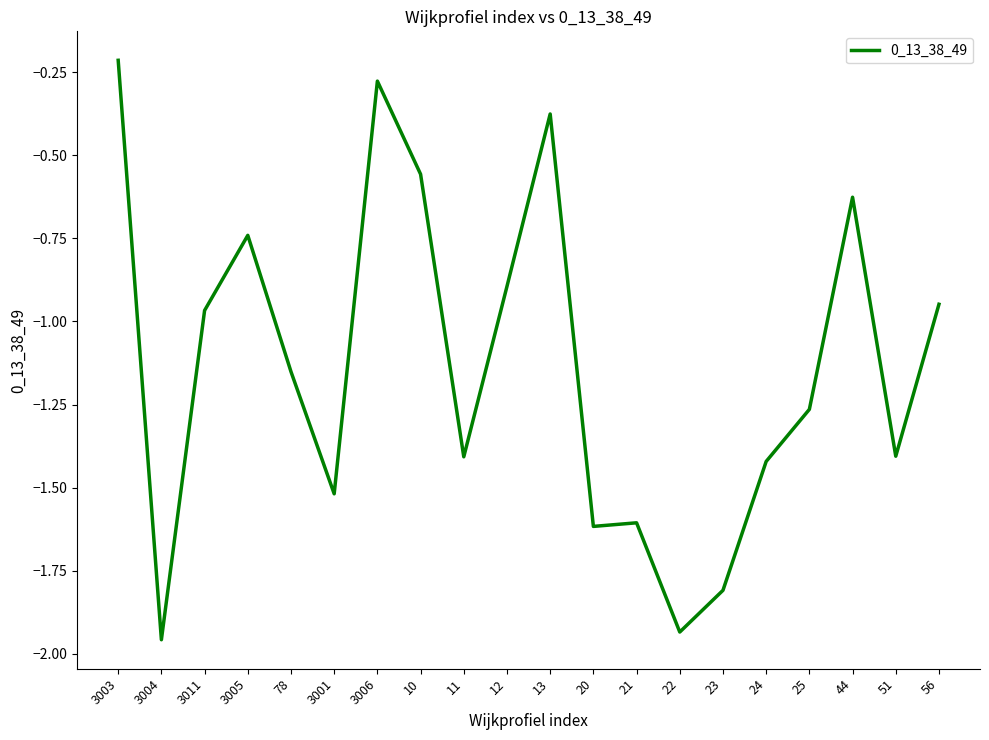

At which category does the chart reach its peak across all series?

3003